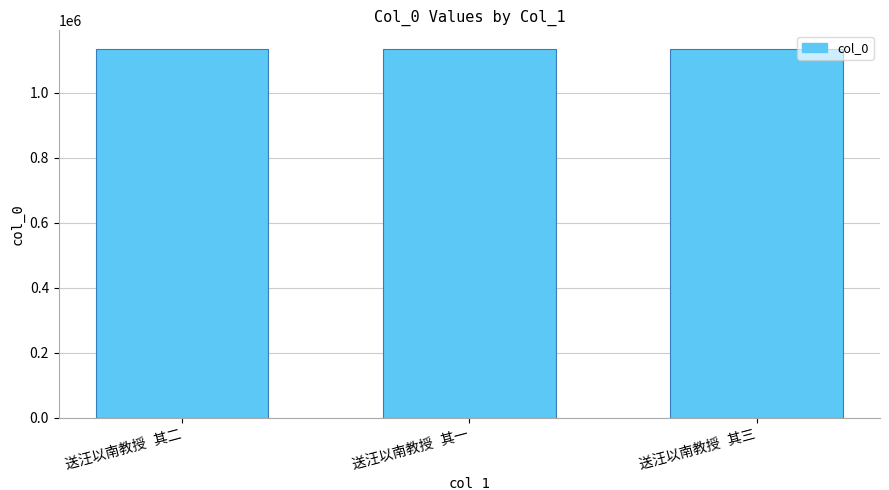

What is the average value?

1135624